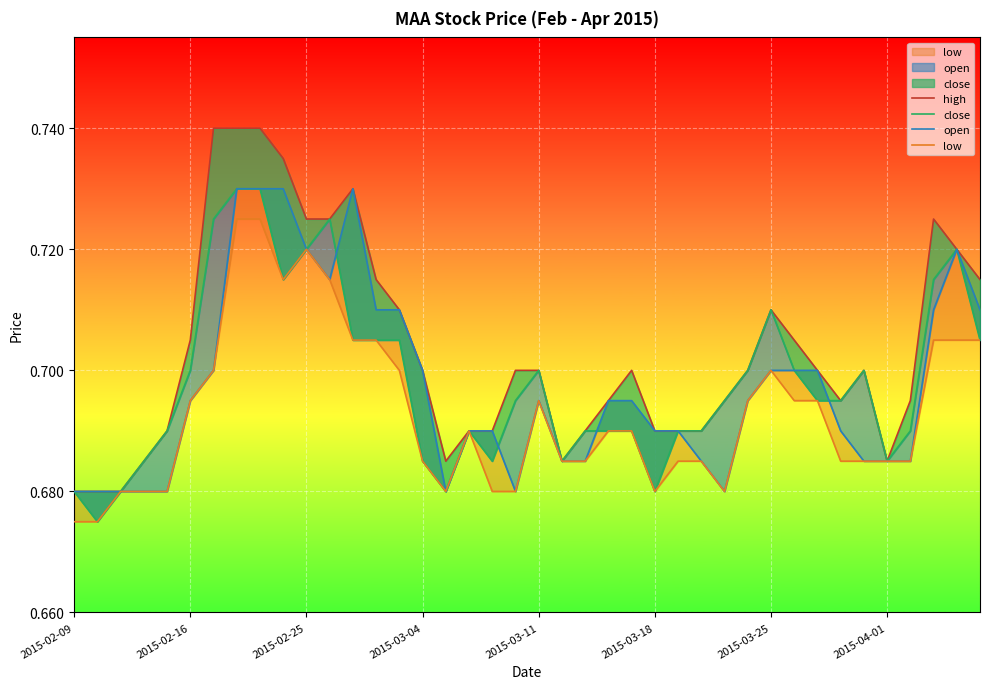

How many lines are shown in the chart?

4